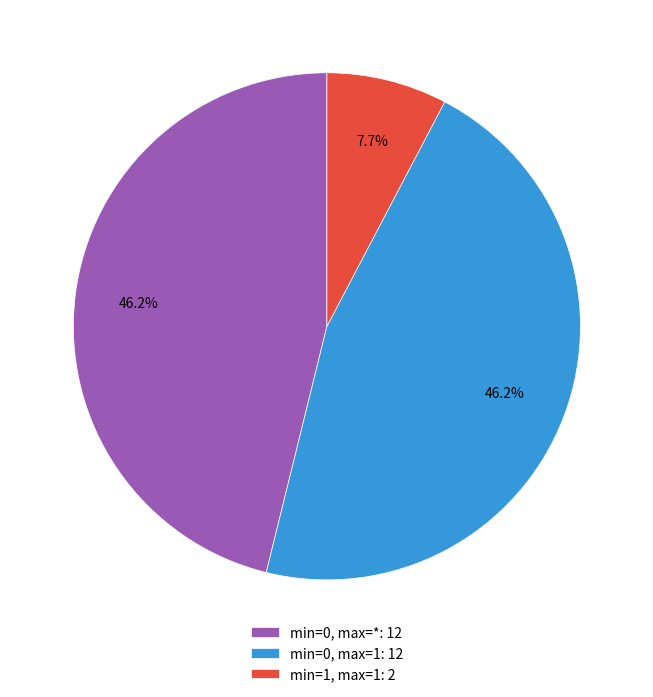

What is the smallest slice in the pie chart?

min=1, max=1: 2